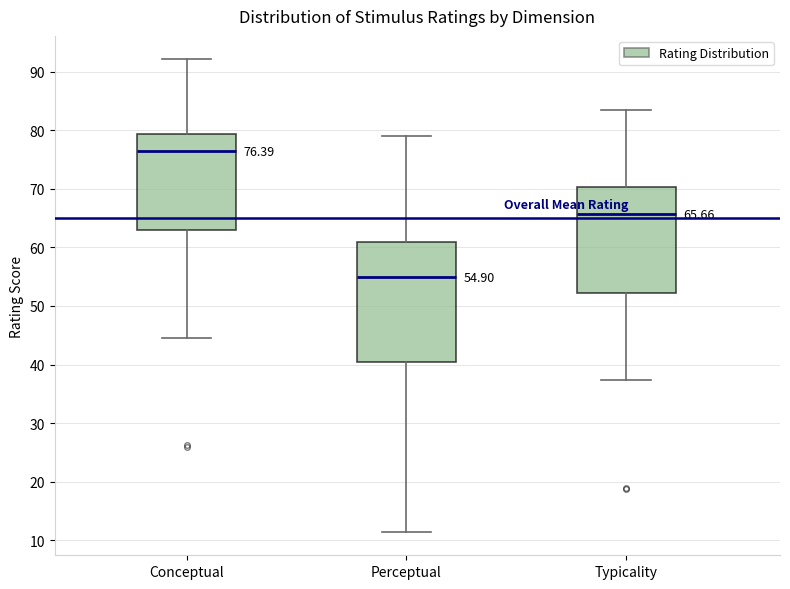

Which box is the tallest, from its lower edge to its upper edge?

Perceptual